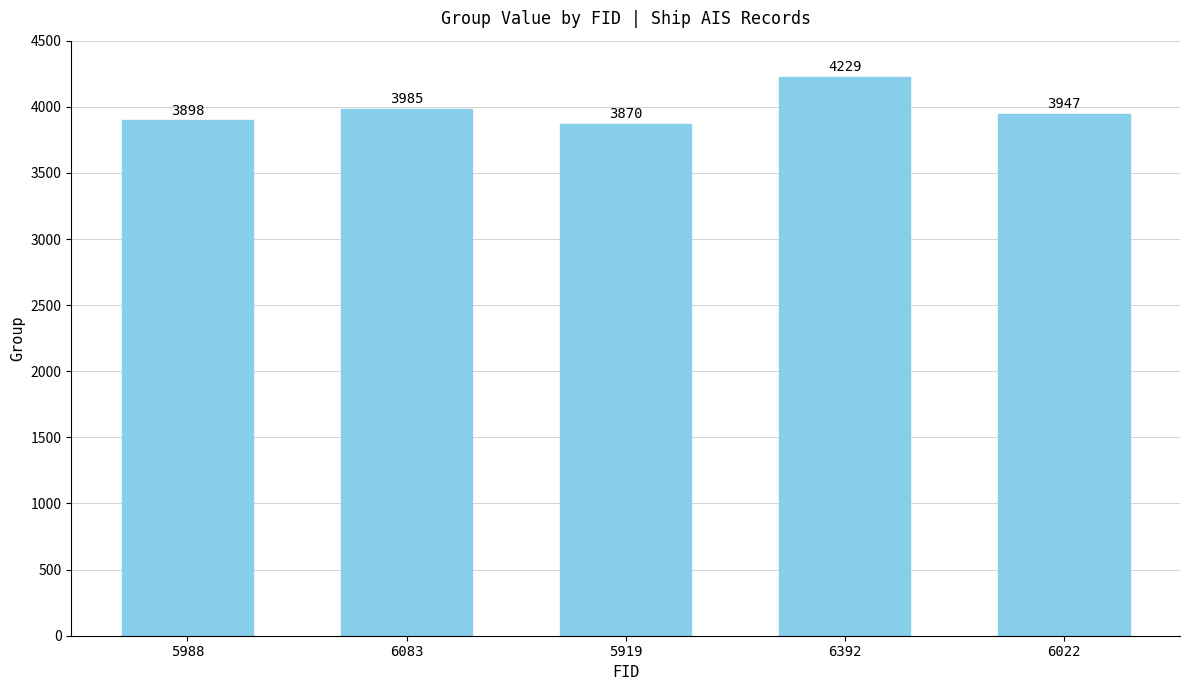

True or false: the data shows 2309 at 6392.

False